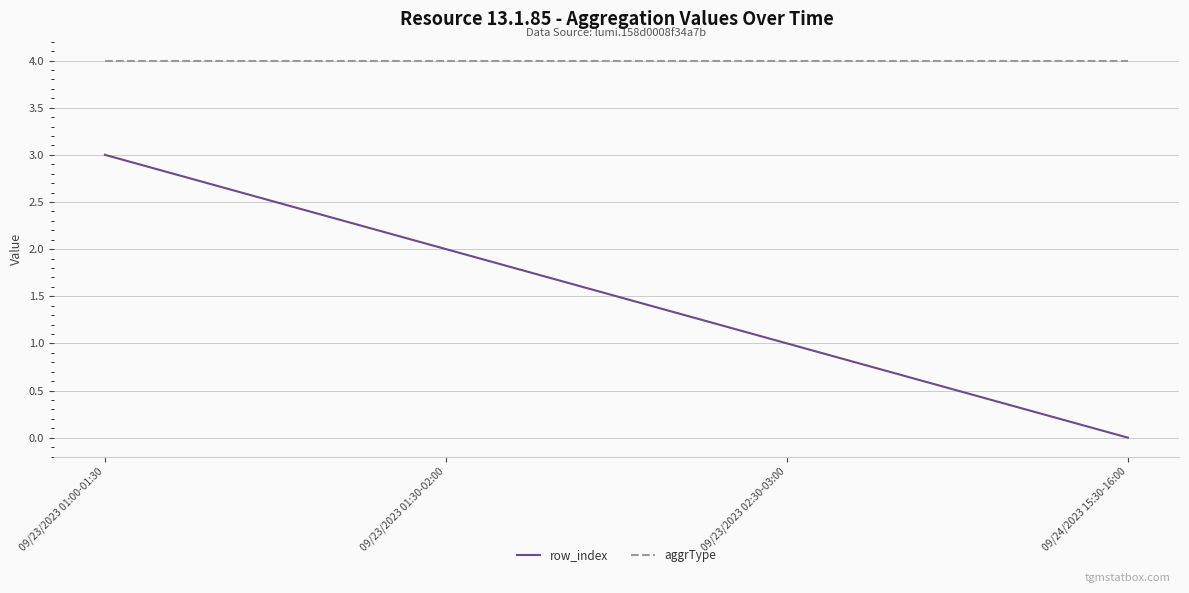

Which category has the lowest value across all series?

09/24/2023 15:30-16:00